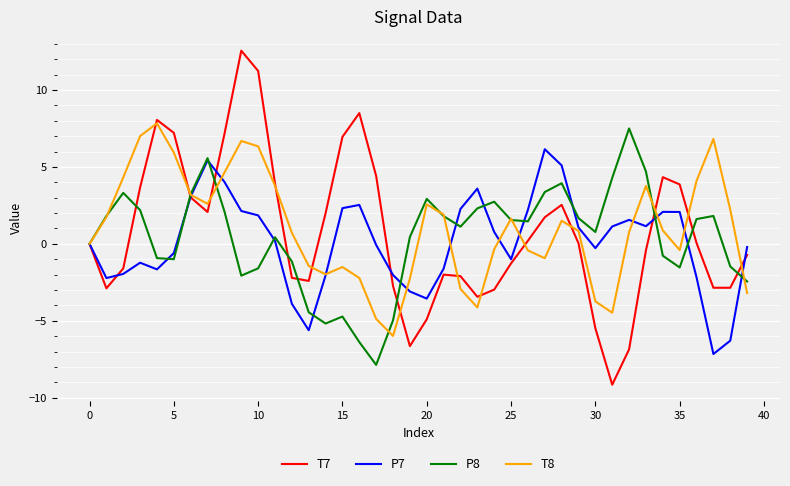

True or false: T8 and P8 intersect in this chart.

True